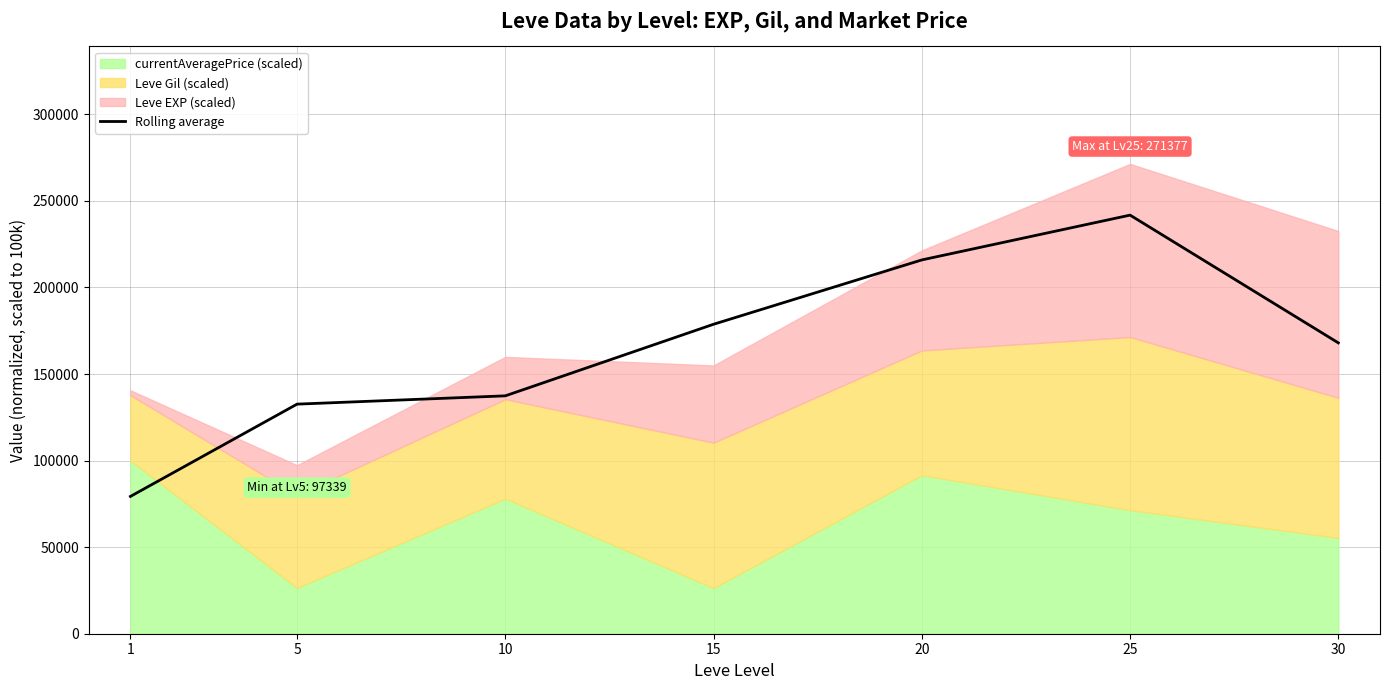

Between 15 and 20, which is larger?

20